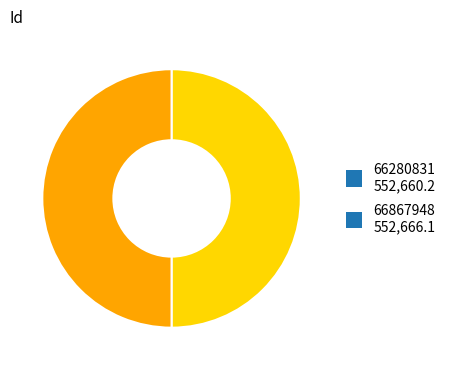

What is the ratio of the value at 66280831 552,660.2 to the value at 66867948 552,666.1?

1.0